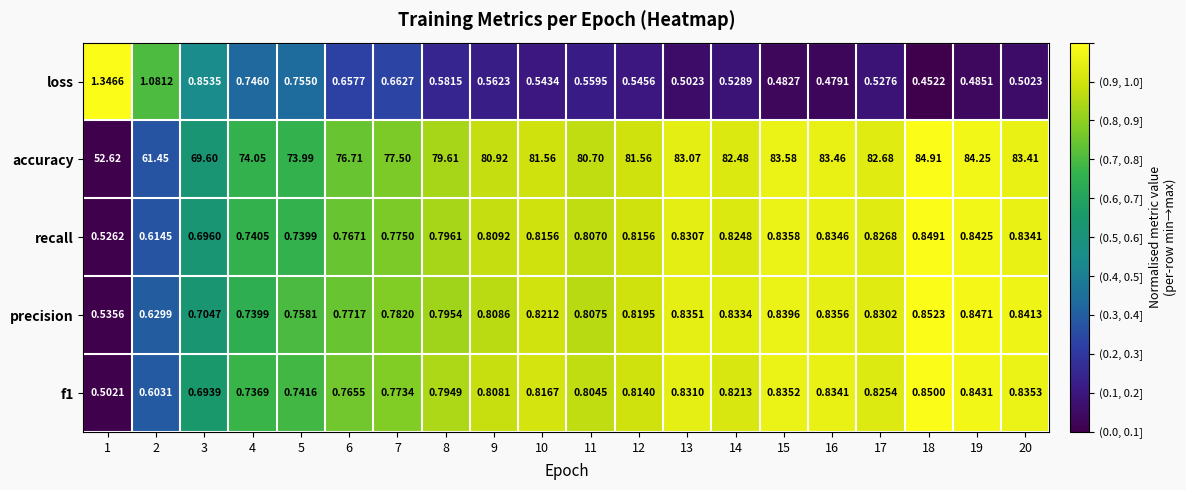

Is the value of accuracy at 10 greater than the value of precision at 18?

Yes